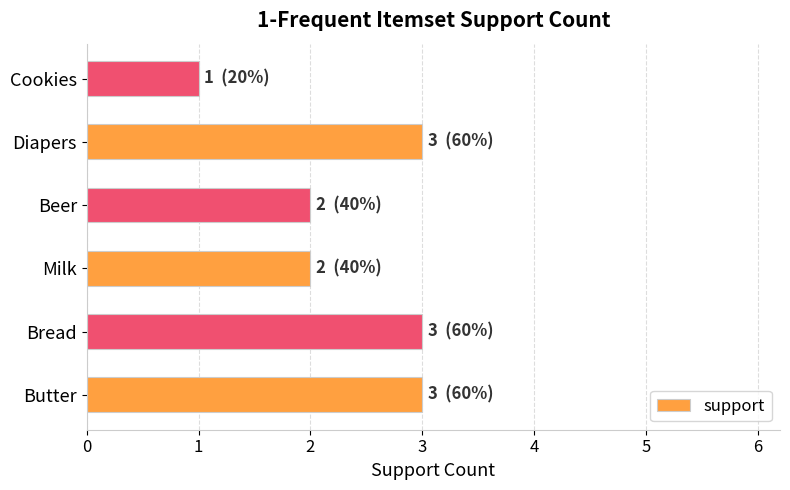

How many series are shown in this chart?

1